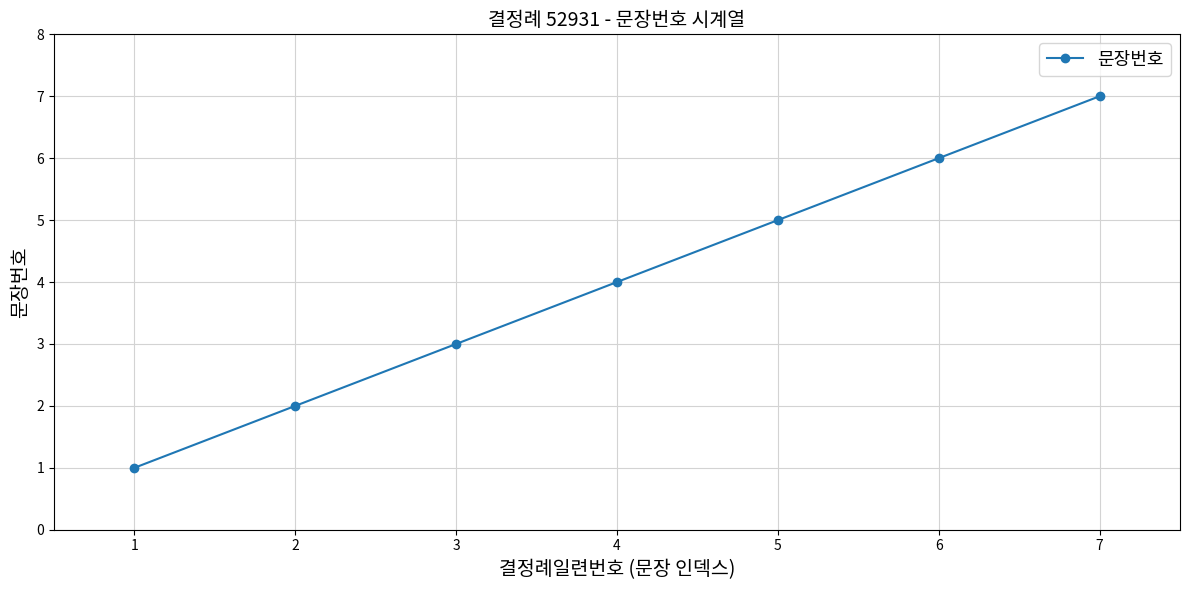

True or false: the data has more than 0 interior local peaks.

False